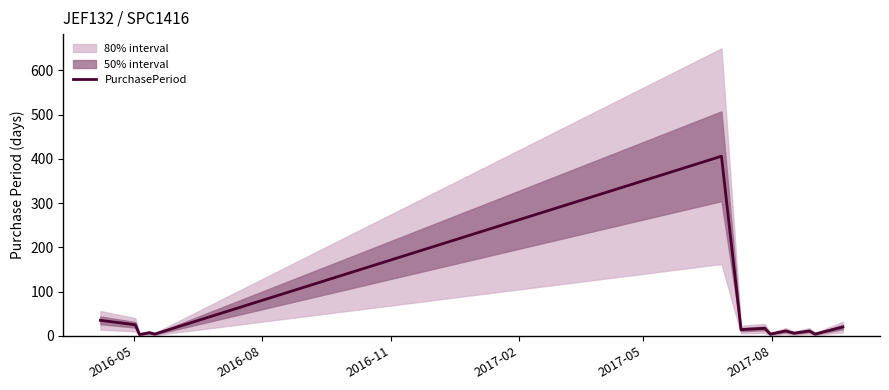

Is this an area chart (filled region under the line)?

No